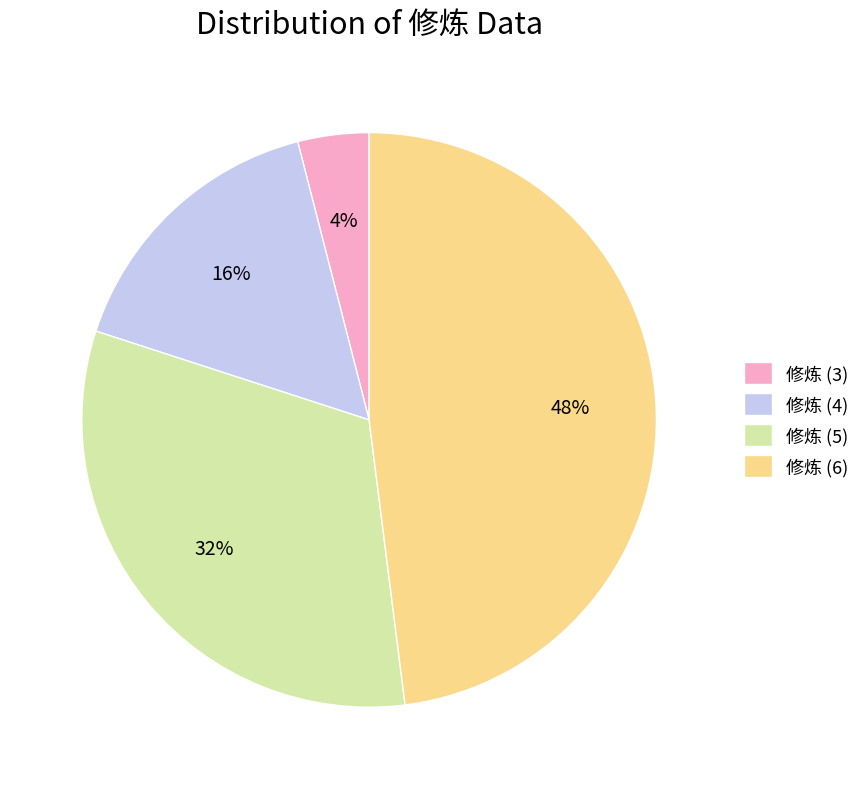

Between 修炼 (4) and 修炼 (6), which is larger?

修炼 (6)